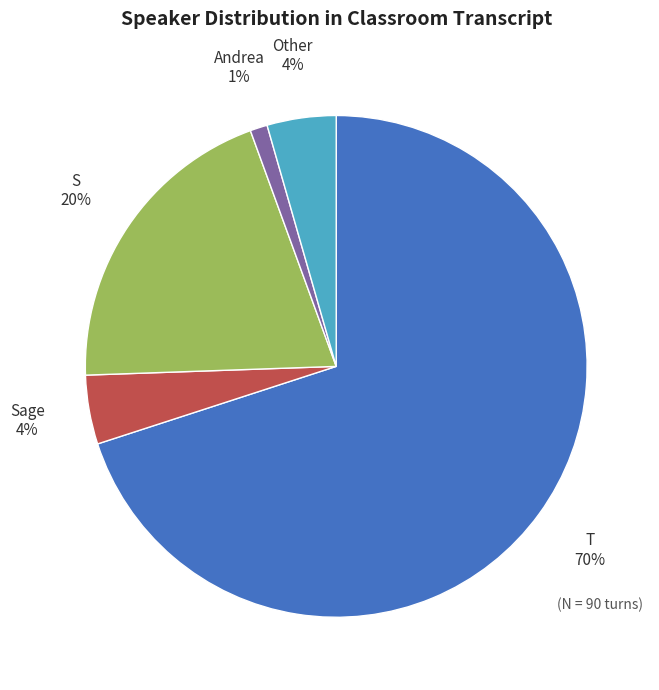

Which has a higher value, Andrea or Other?

Other